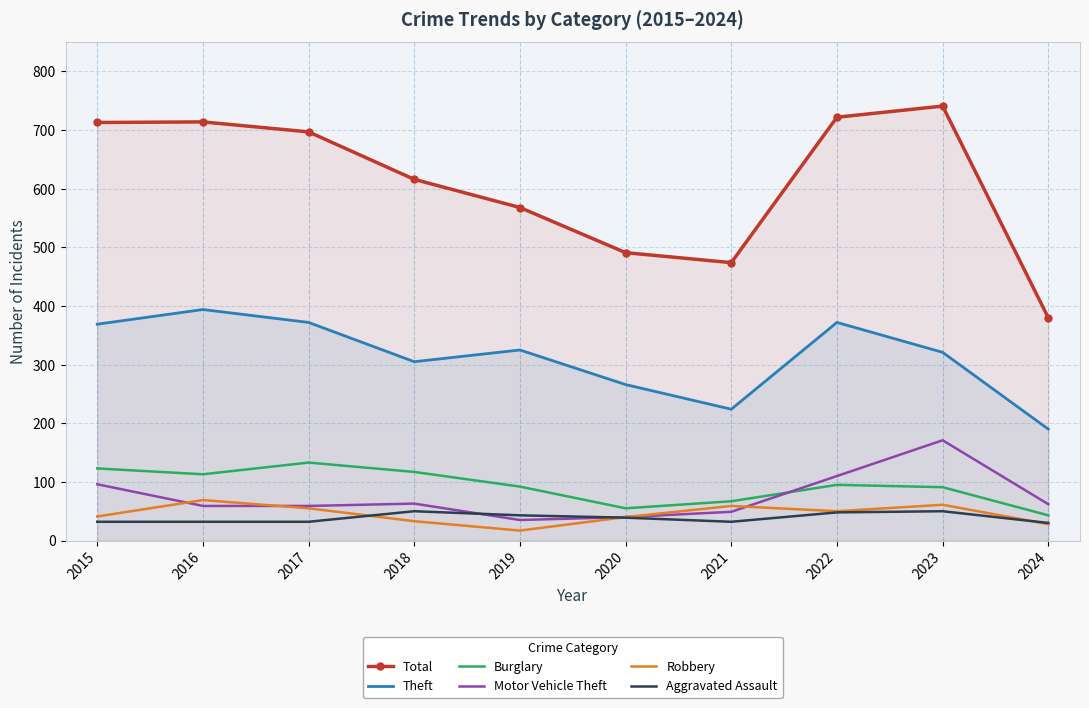

At which category does Aggravated Assault reach its first local valley?

2021